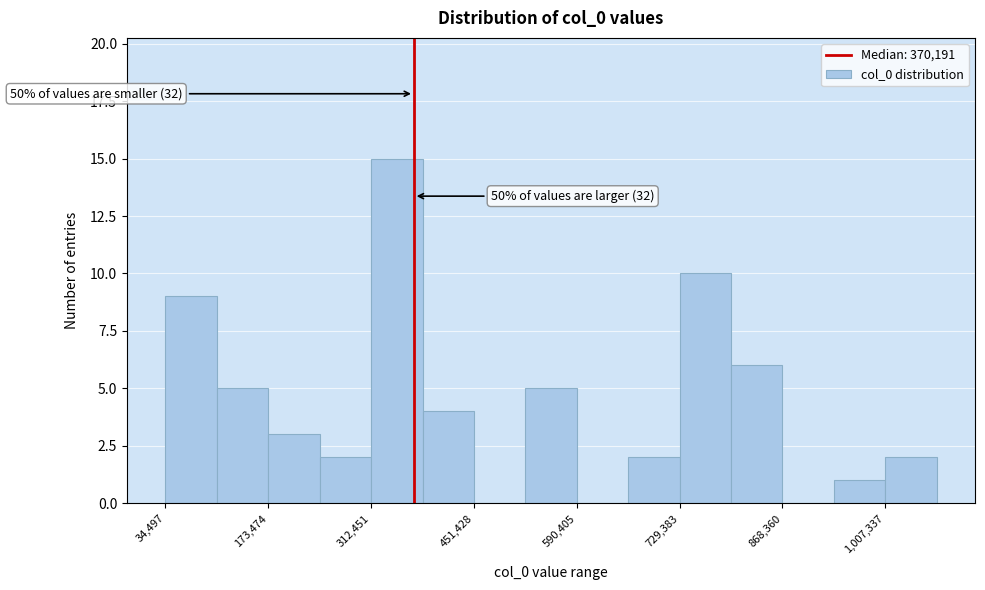

Around what value on the x-axis is the tallest bar? Give the approximate position of its centre, as read against the axis.

340000